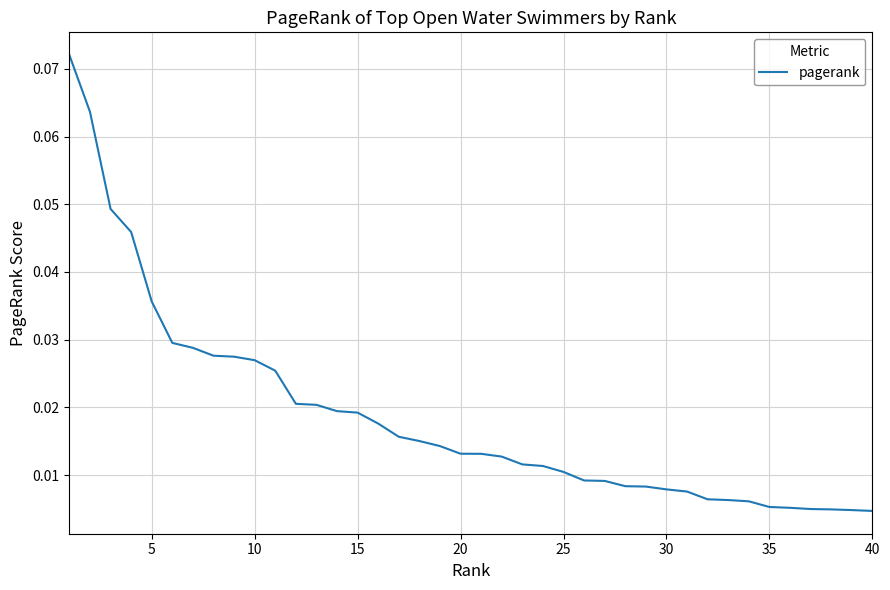

How many lines are shown in the chart?

1